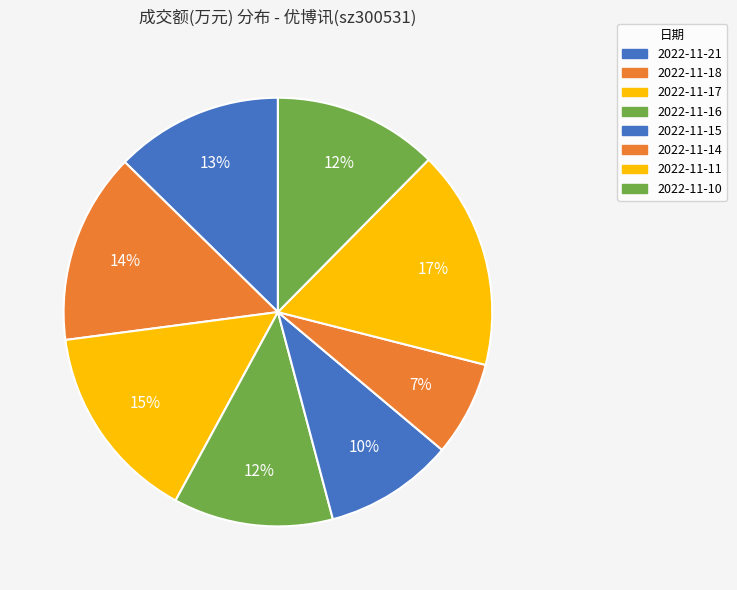

Is it true that 2022-11-18 is 26% of the pie?

False